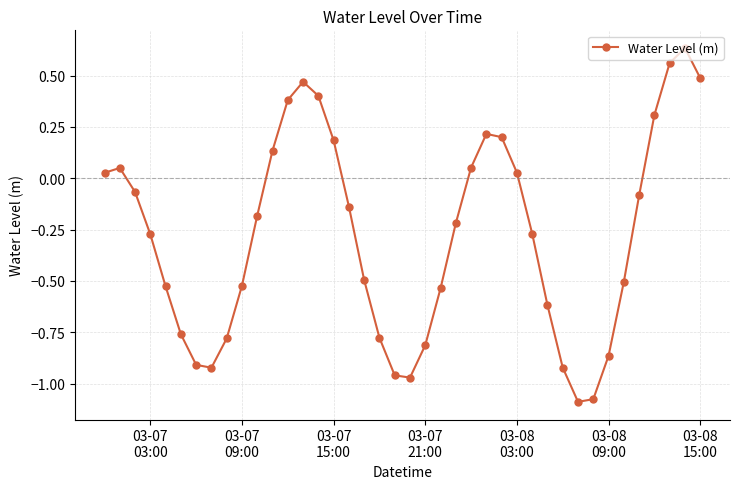

True or false: there are more than 1 points higher than both neighbors.

True